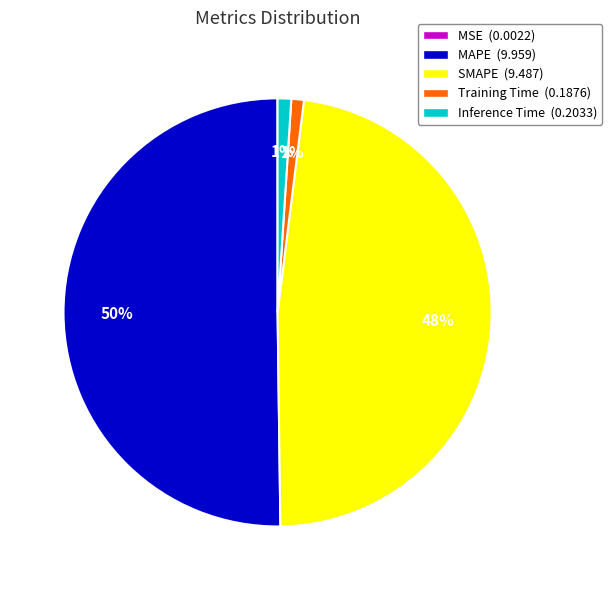

Does Inference Time (0.2033) represent more than half of the total?

No